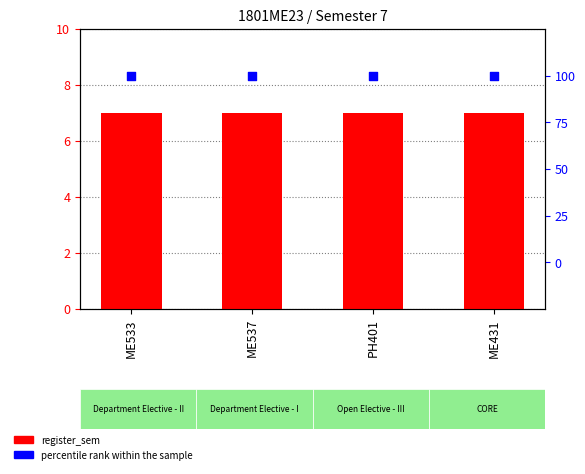

Which series has the widest spread of Y values?

register_sem